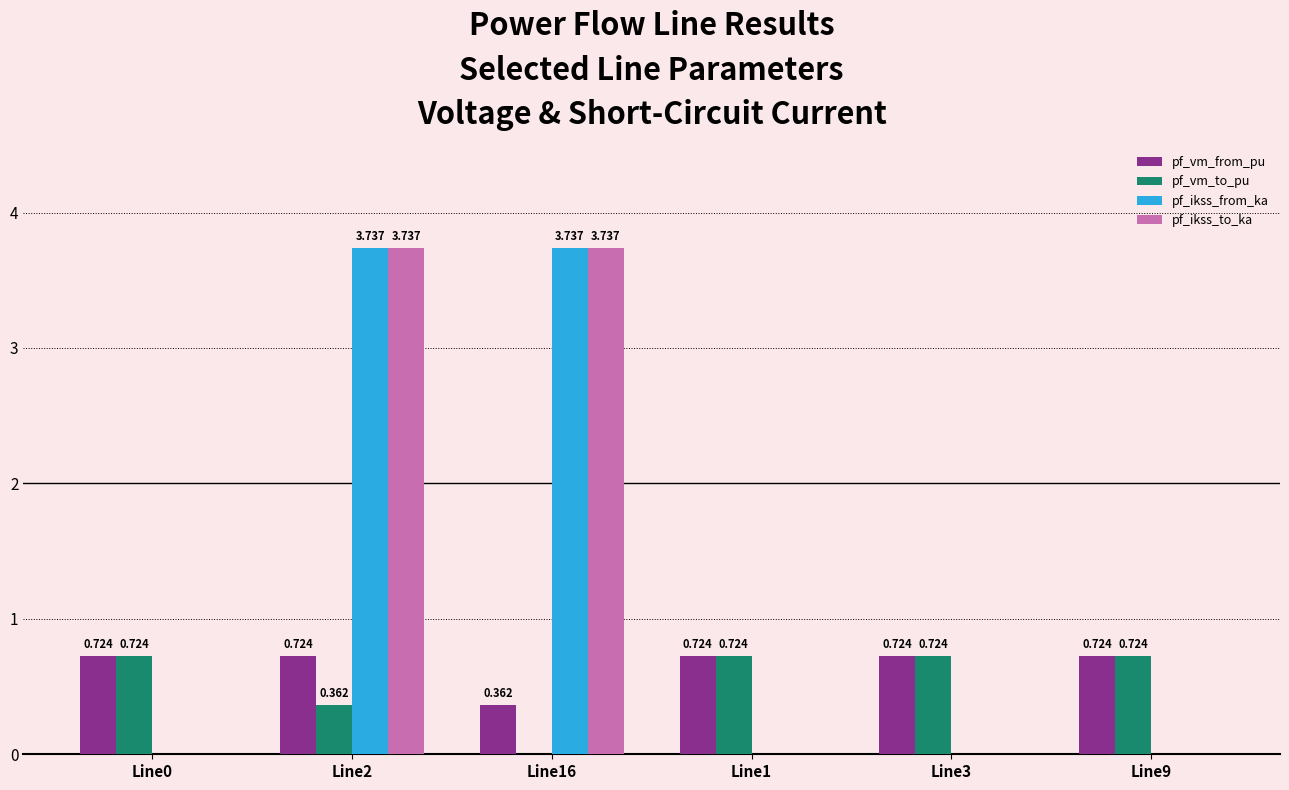

How many pf_ikss_from_ka values are between 0 and 3?

4